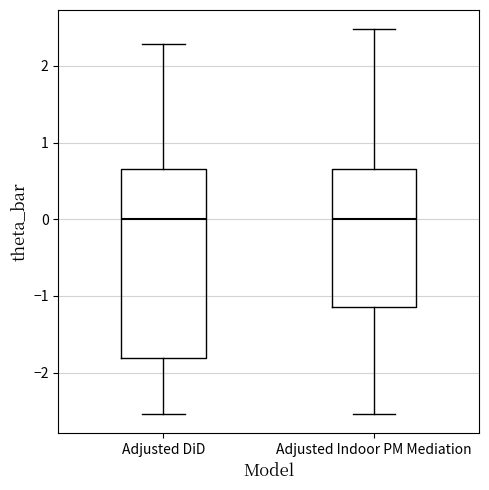

Comparing the boxes themselves (not the whiskers), which one is the tallest?

Adjusted DiD